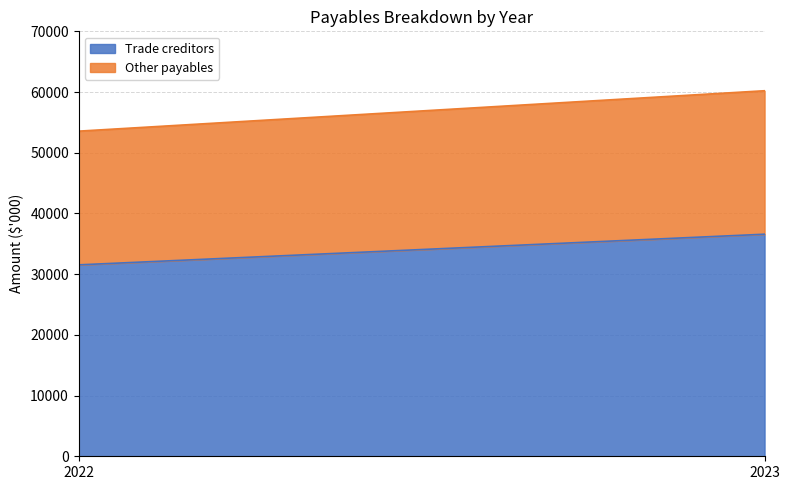

What is the minimum value for Trade creditors?

31532